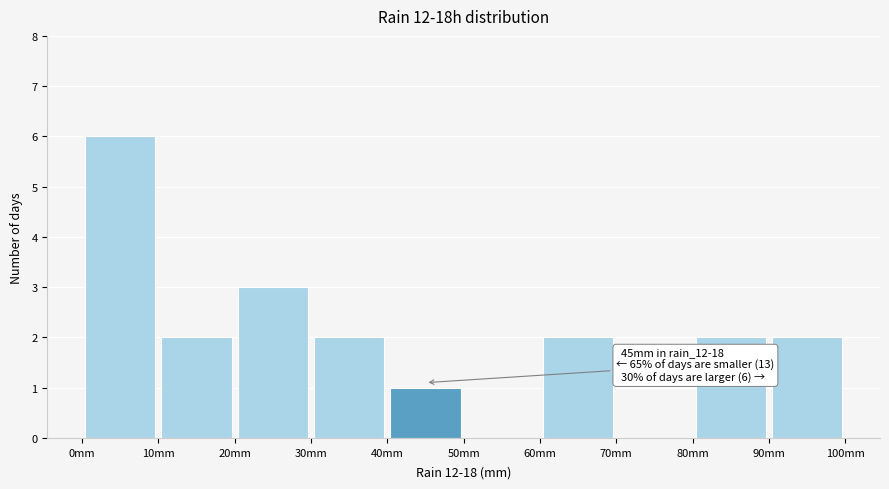

Over which range of the x-axis is the bar tallest?

0 to 10